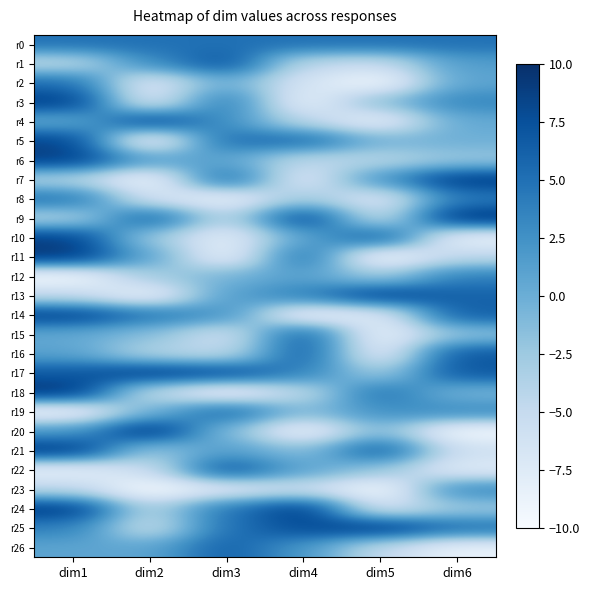

Rank the series at dim2 from highest to lowest value.

r20, r17, r4, r9, r0, r14, r1, r6, r11, r26, r19, r15, r10, r21, r12, r16, r24, r18, r22, r25, r8, r3, r2, r13, r7, r5, r23